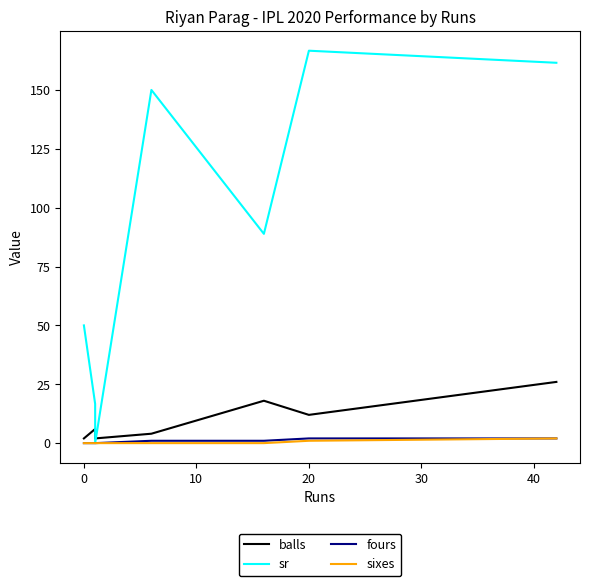

Between 0 and 40, which series saw the biggest shift?

sr